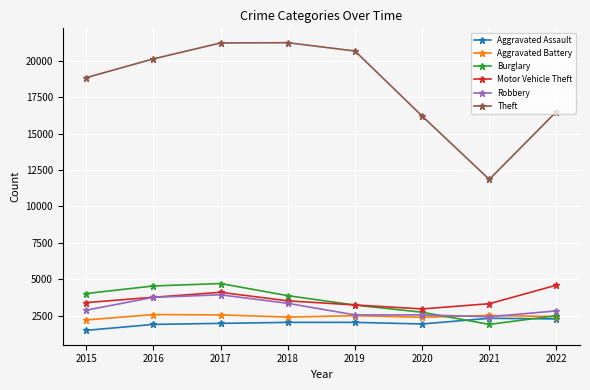

True or false: Aggravated Battery has more than 1 points higher than both neighbors.

True